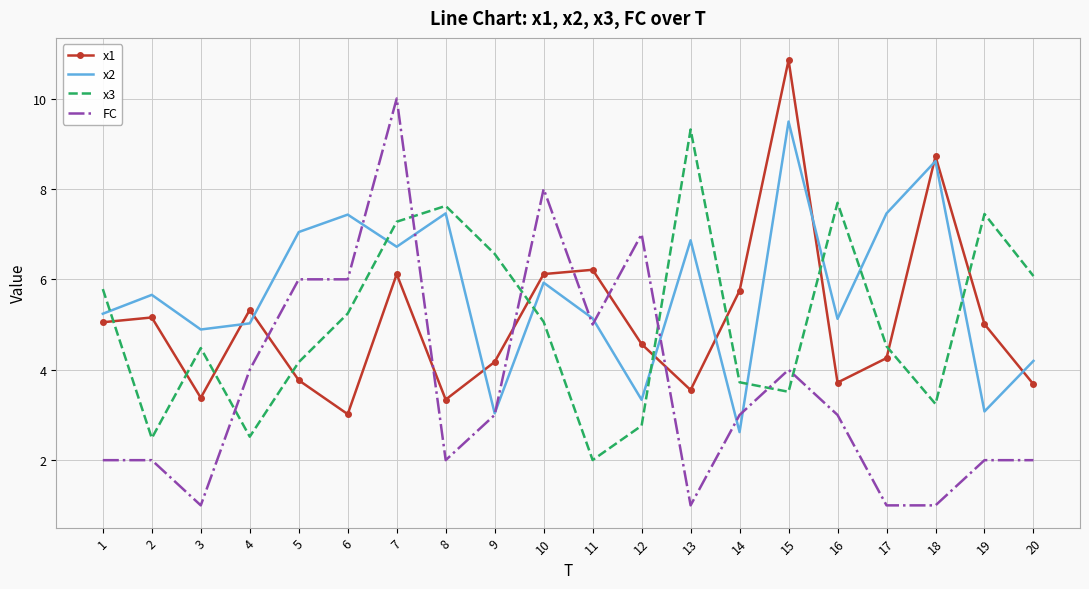

Which series has the largest range (max minus min)?

FC